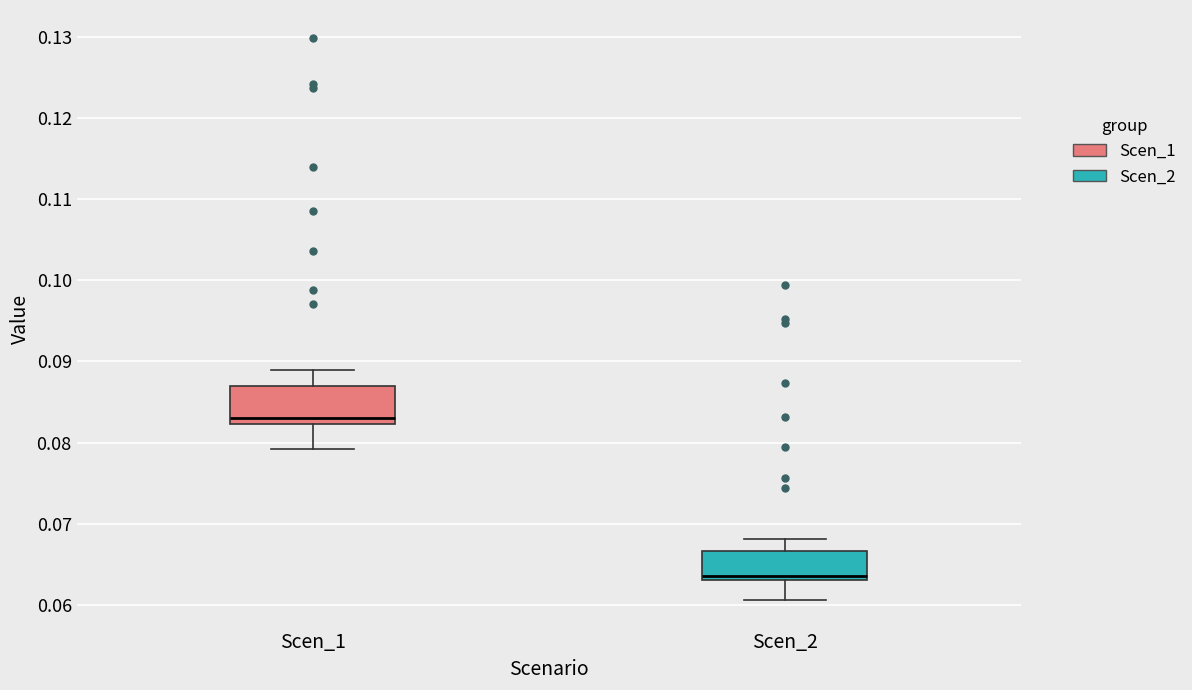

Reading left to right, transcribe this box plot: for each box, give where its median line is, the range the box spans, and where its two whiskers end, as read against the y-axis. The values are not printed on the chart, so give them approximately, as read against the axis.

Scen_1: median 0.083, box 0.082 to 0.087, whiskers 0.079 to 0.089
Scen_2: median 0.064, box 0.063 to 0.067, whiskers 0.061 to 0.068